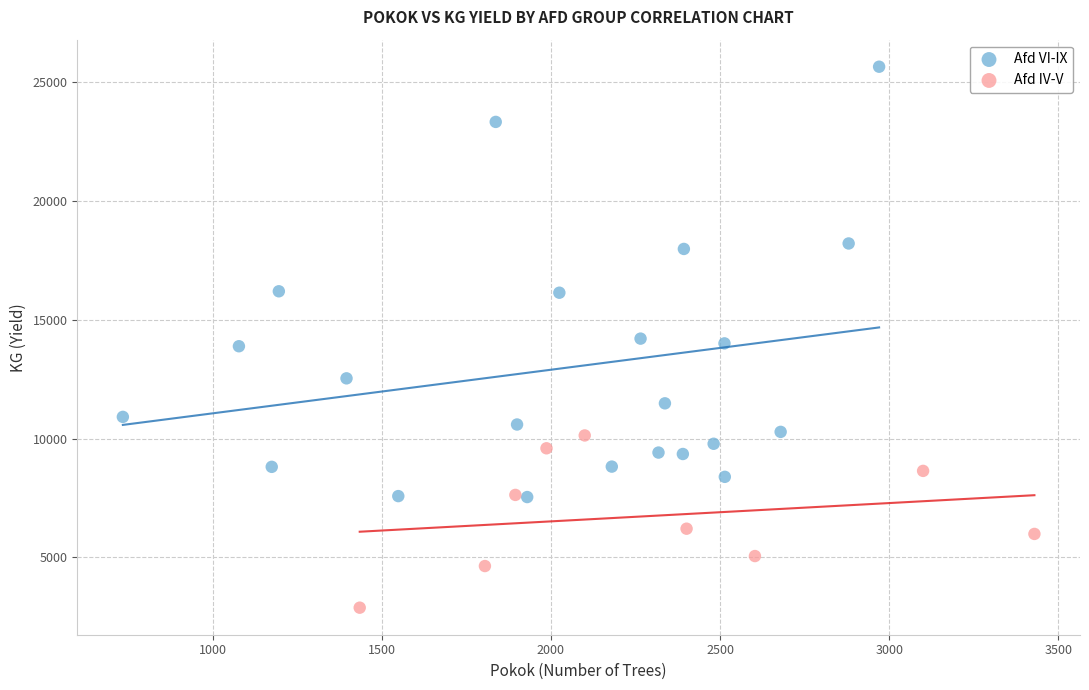

Which series contains the highest Y value?

Afd VI-IX